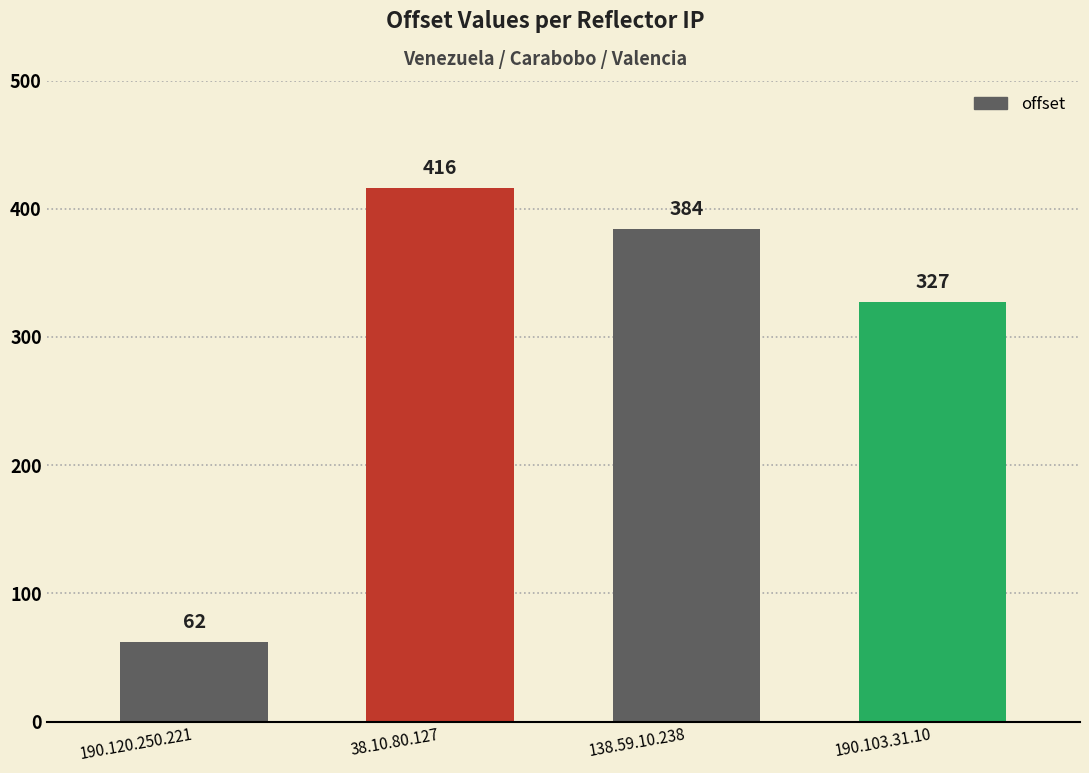

The chart shows a value of 690 at 138.59.10.238. True or false?

False